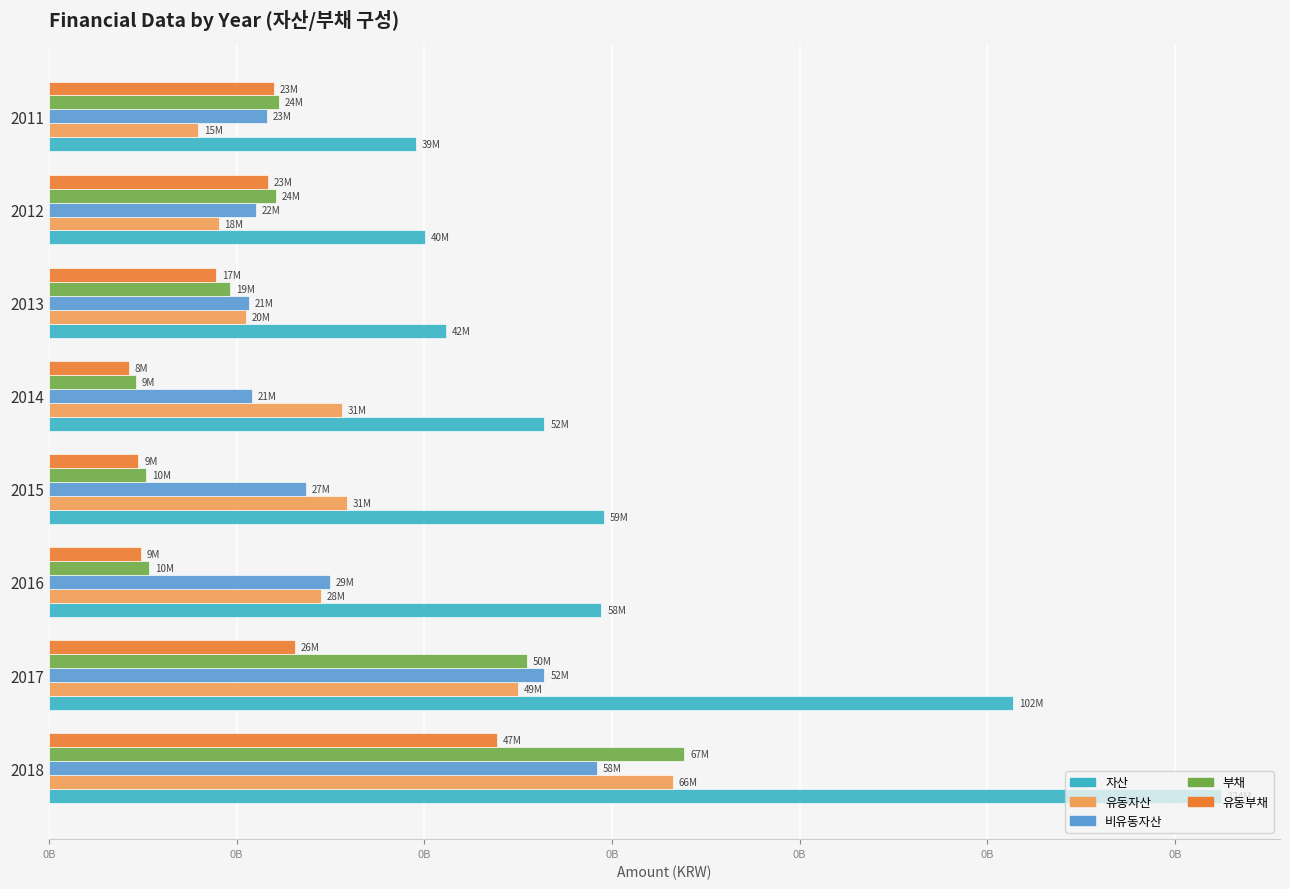

How many bars are there in total?

40